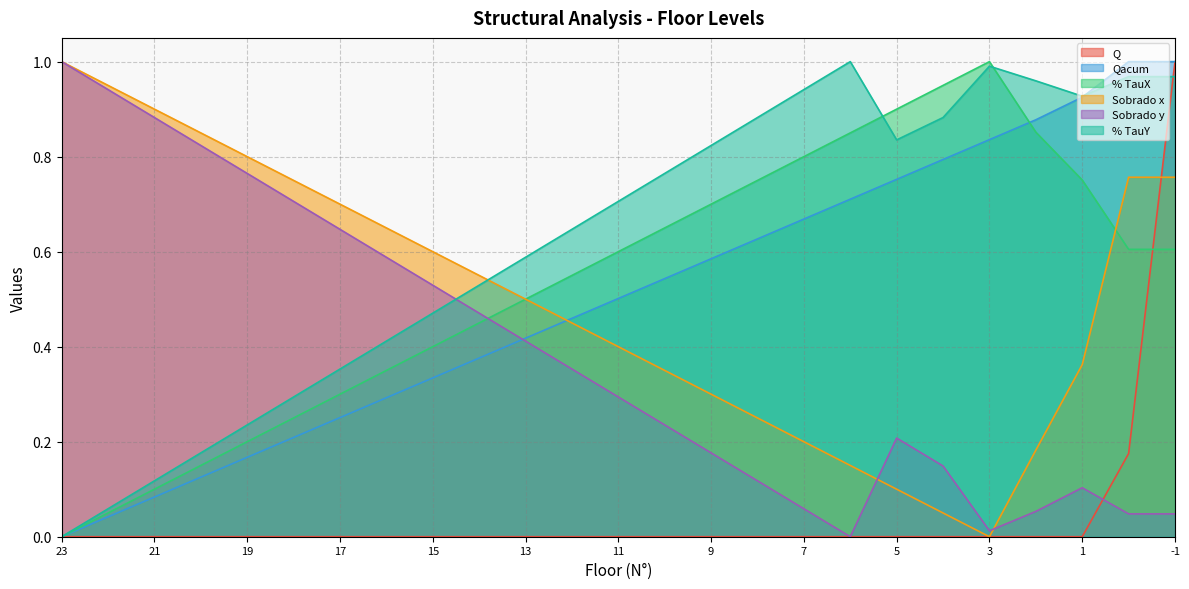

The Sobrado y series shows 0.0 at 6. True or false?

True